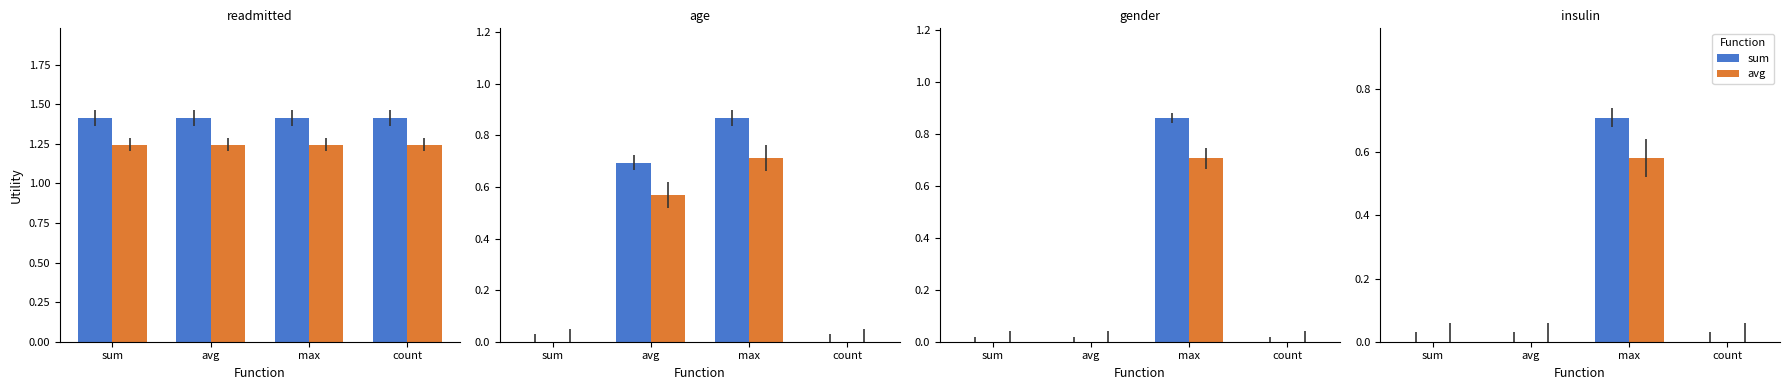

What is the label of the 2nd bar from the right?

max